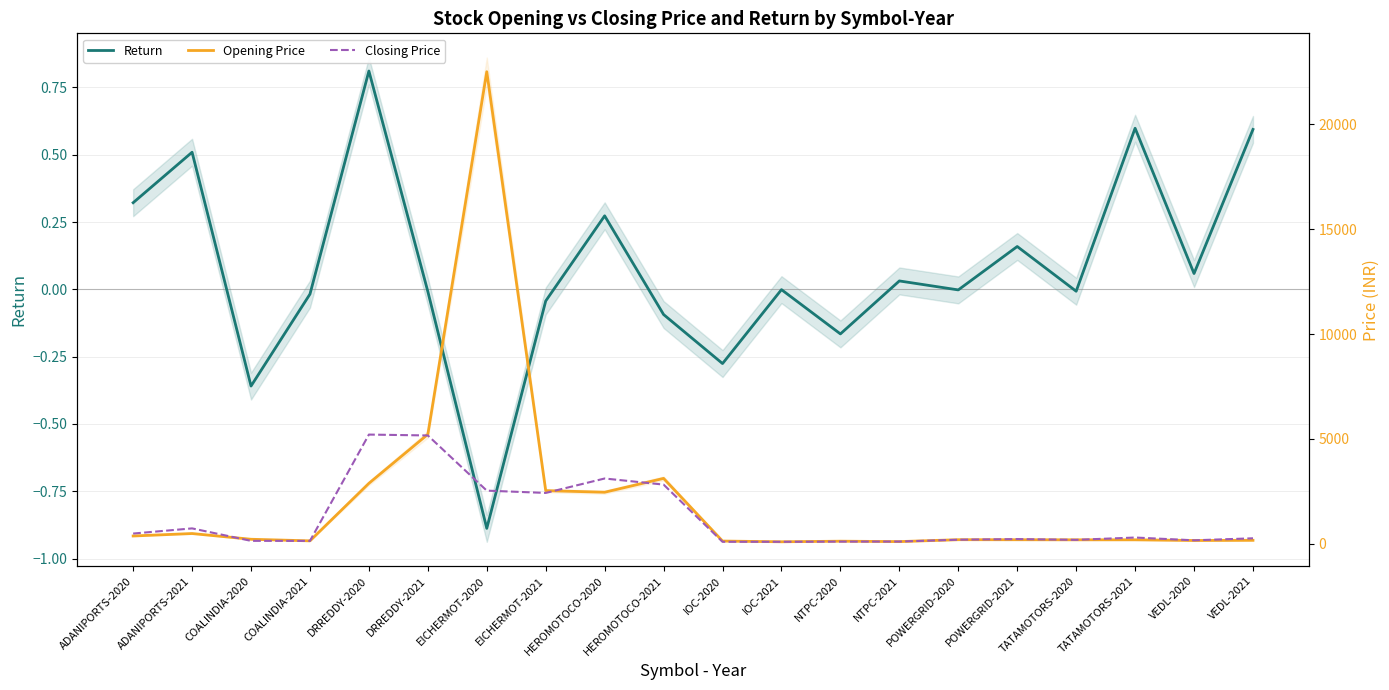

List the labels in order of Opening Price value, smallest first.

IOC-2021, NTPC-2021, NTPC-2020, IOC-2020, COALINDIA-2021, VEDL-2020, VEDL-2021, TATAMOTORS-2021, TATAMOTORS-2020, POWERGRID-2021, POWERGRID-2020, COALINDIA-2020, ADANIPORTS-2020, ADANIPORTS-2021, HEROMOTOCO-2020, EICHERMOT-2021, DRREDDY-2020, HEROMOTOCO-2021, DRREDDY-2021, EICHERMOT-2020